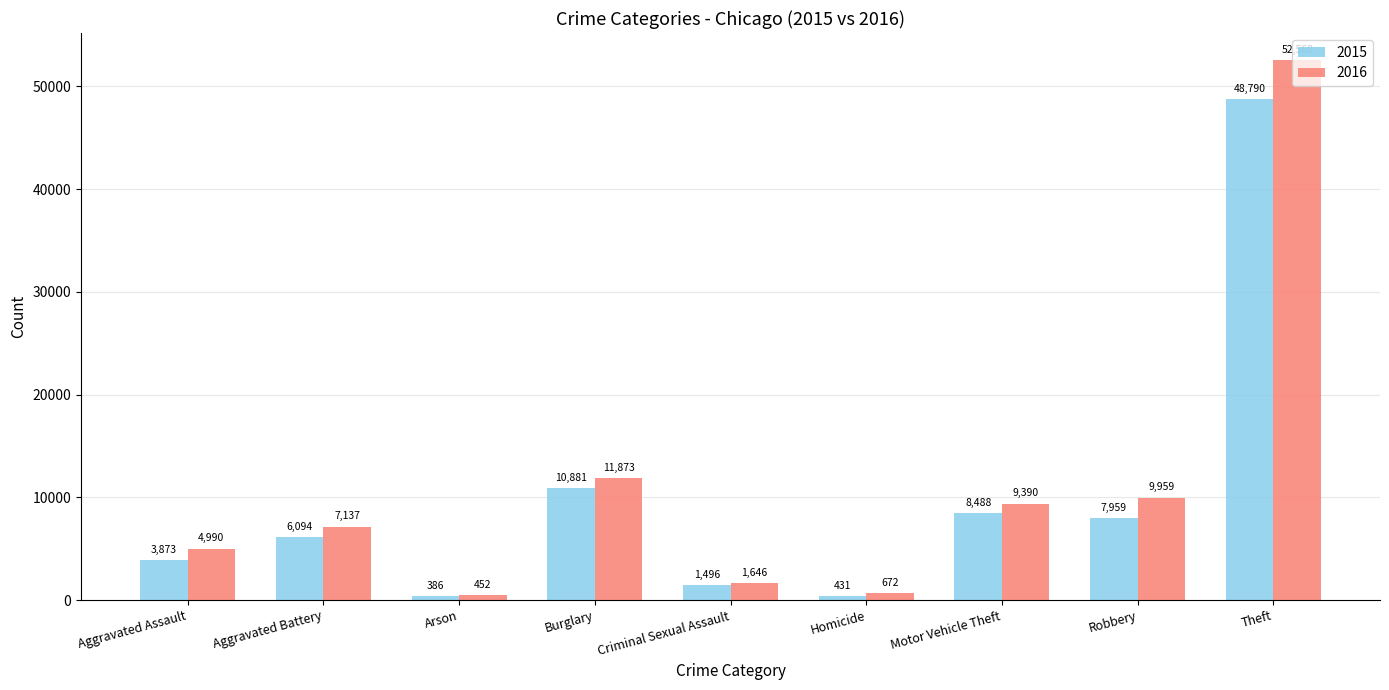

Does the chart contain any negative values?

No